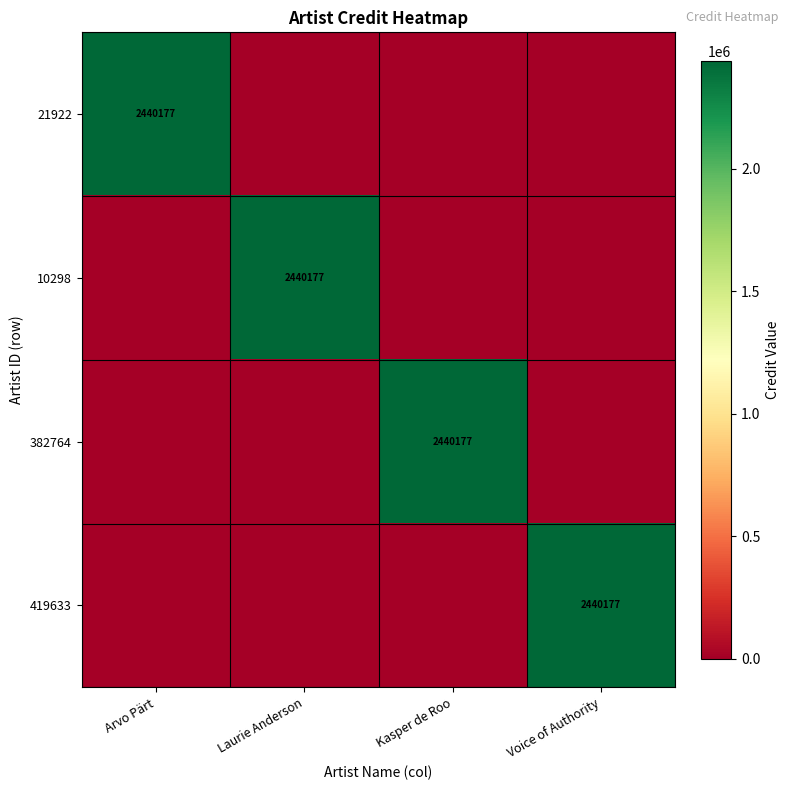

Is it true that 10298 equals 1448417 at Laurie Anderson?

False